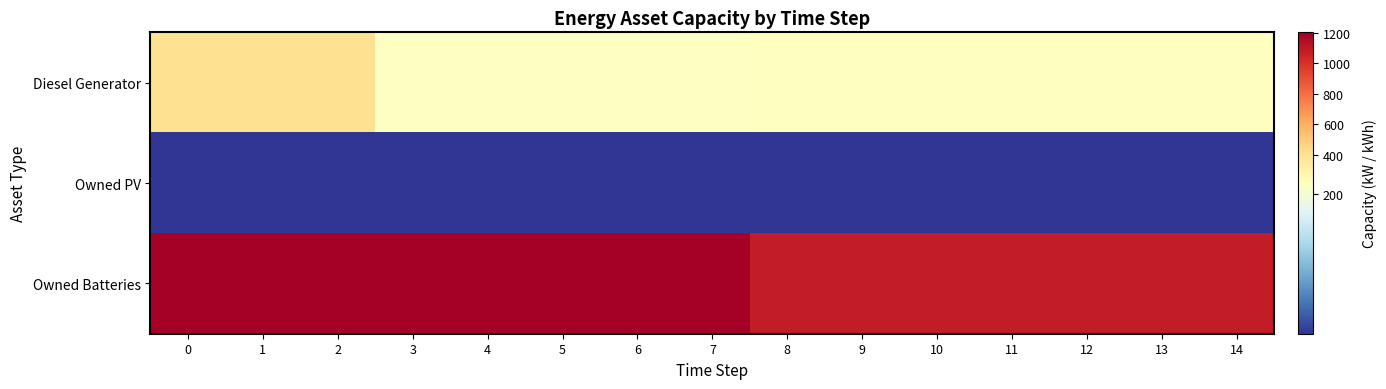

Between 2 and 3, which is larger?

2